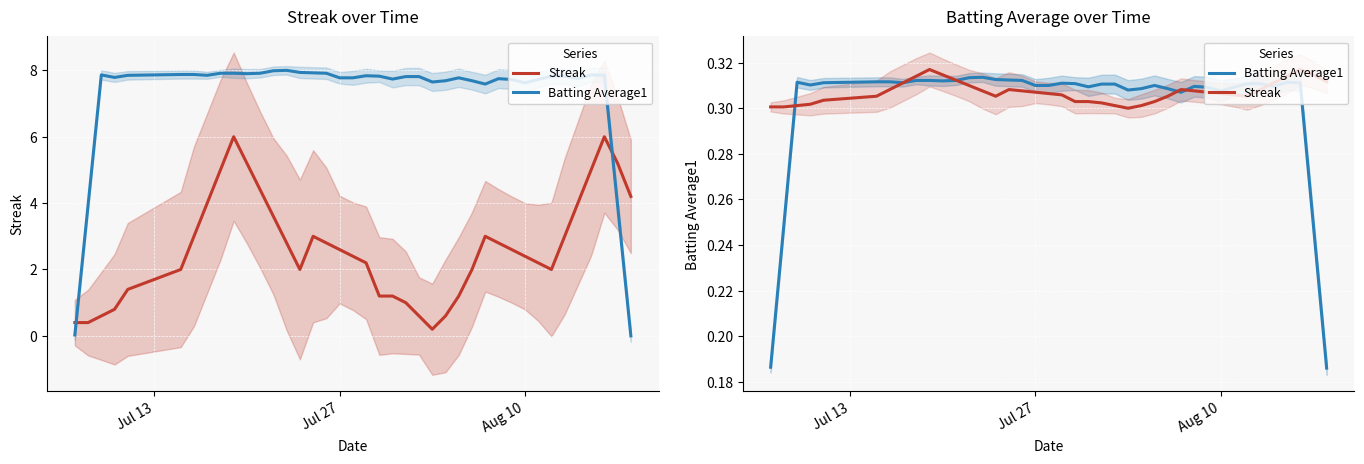

Which series has the largest range (max minus min)?

Batting Average1